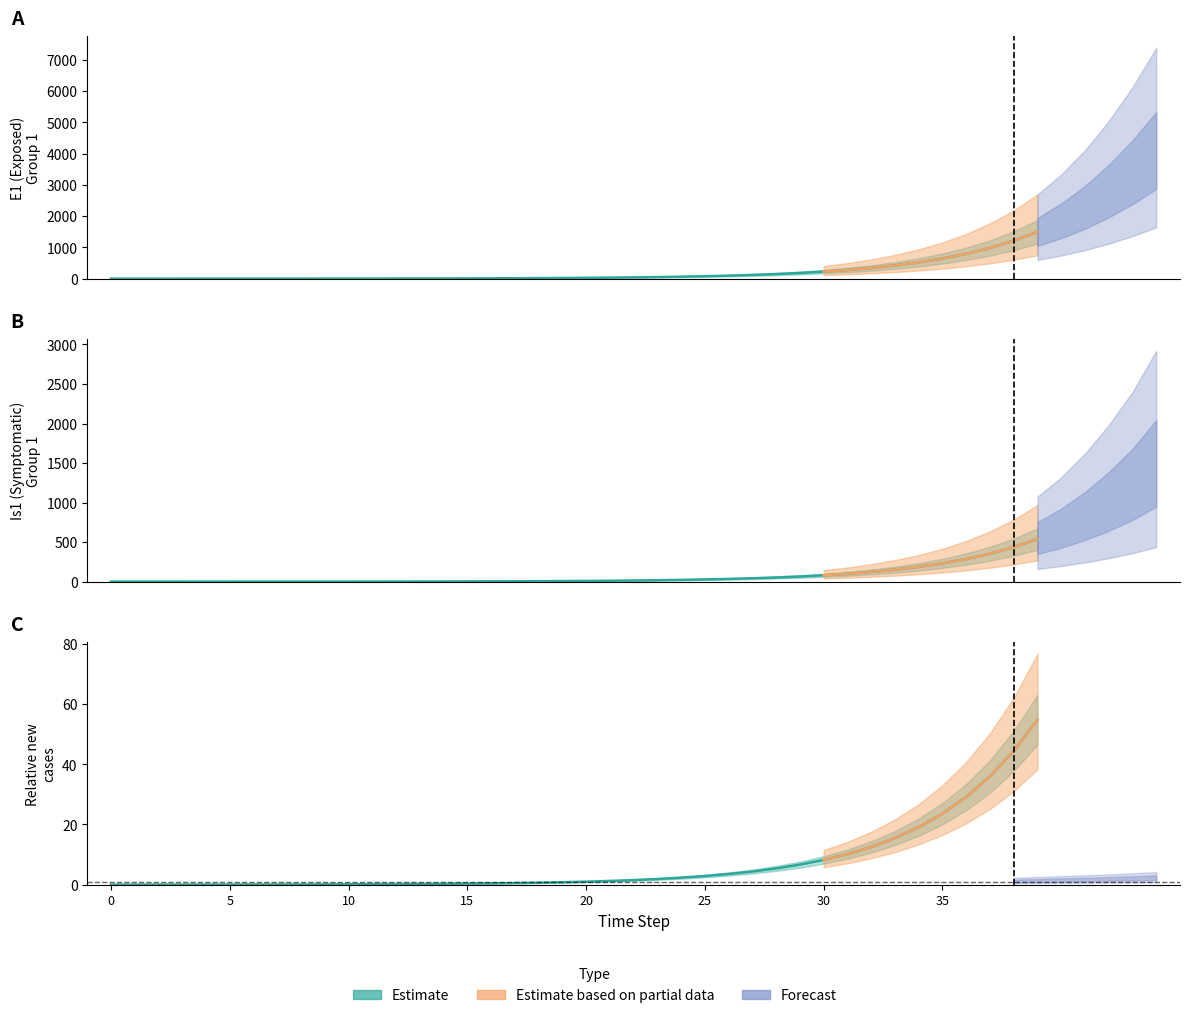

True or false: E1 and Ip1 intersect in this chart.

False